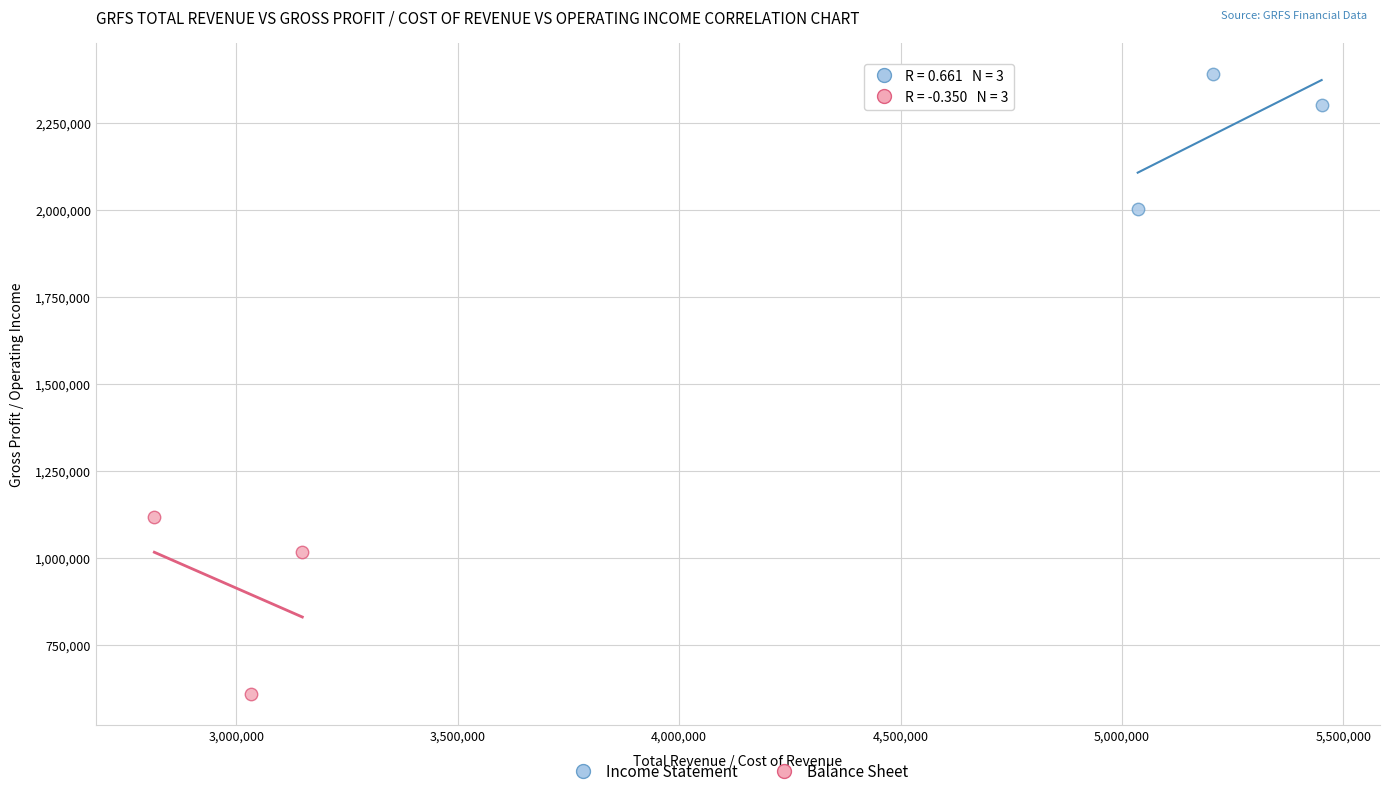

Which series reaches the minimum Y coordinate?

Balance Sheet